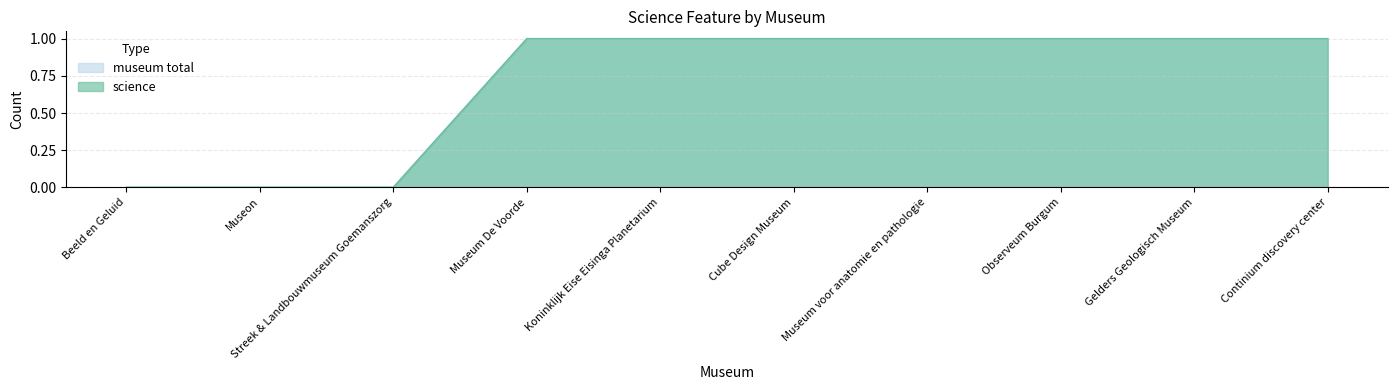

How many lines are shown in the chart?

2